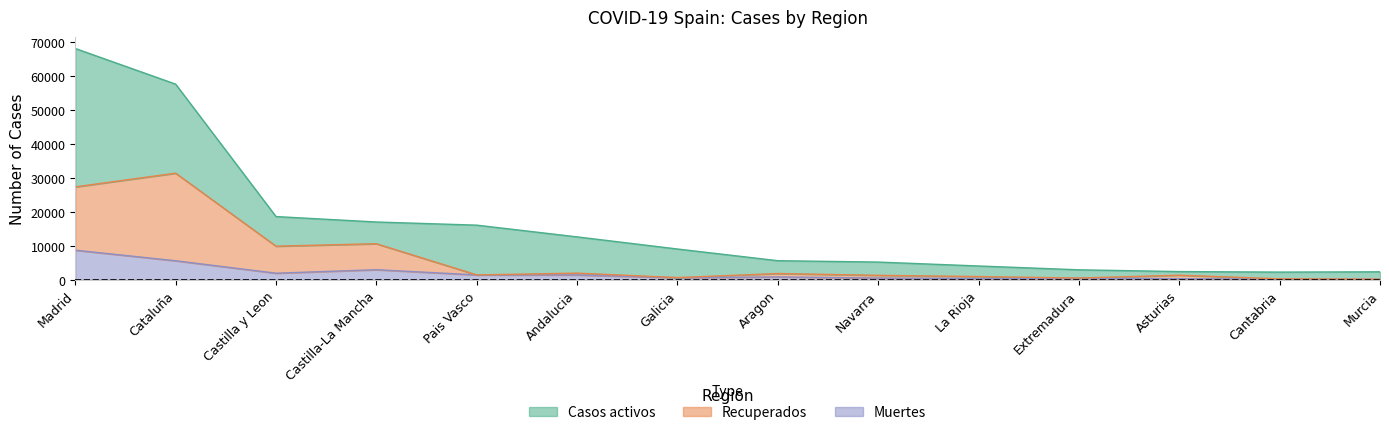

True or false: Recuperados has more than 0 points higher than both neighbors.

True